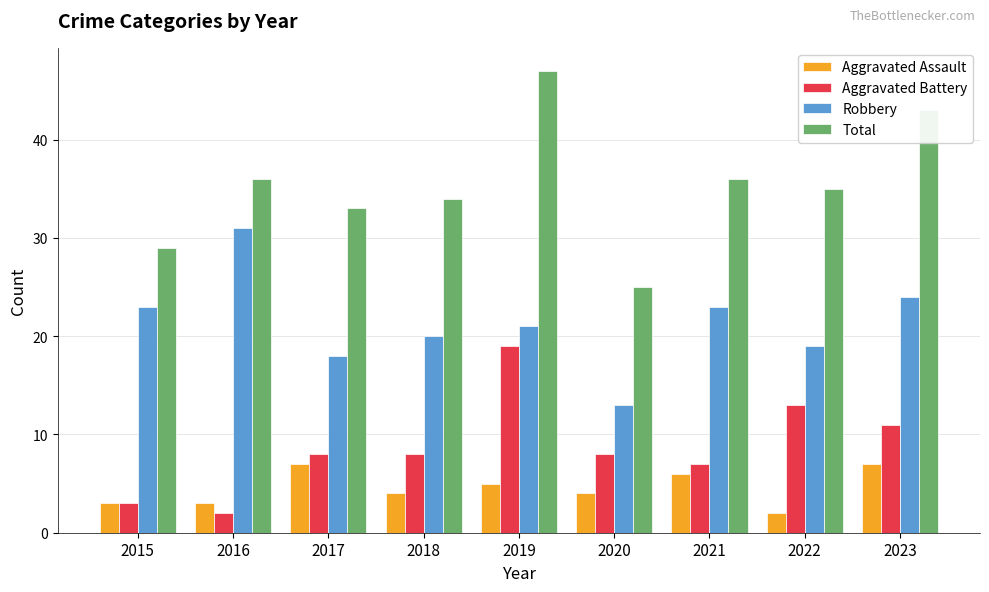

Is it true that Robbery equals 21 at 2019?

True